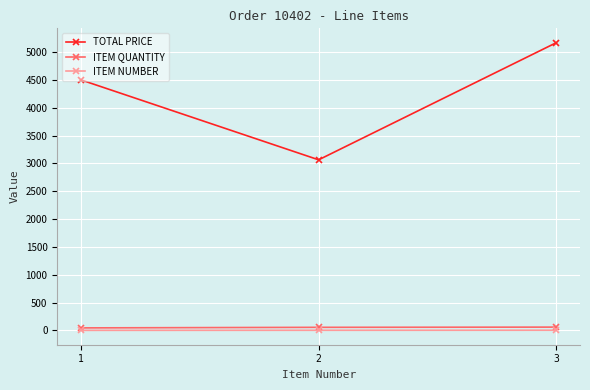

At which label is ITEM QUANTITY closest to 52?

2